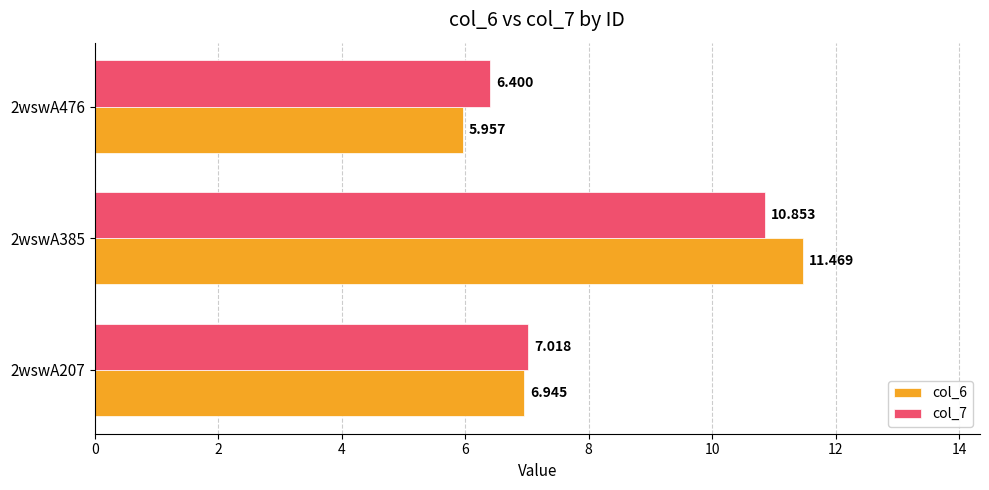

Is the value of col_7 at 2wswA476 greater than the value of col_6 at 2wswA385?

No